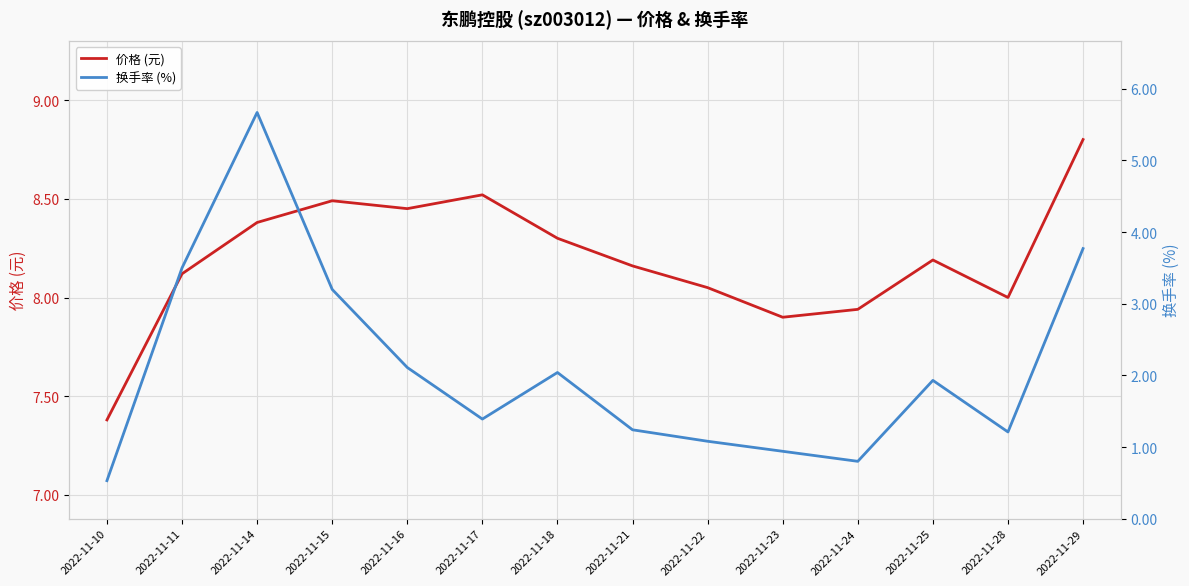

At which category does 换手率 (%) reach its first local valley?

2022-11-17